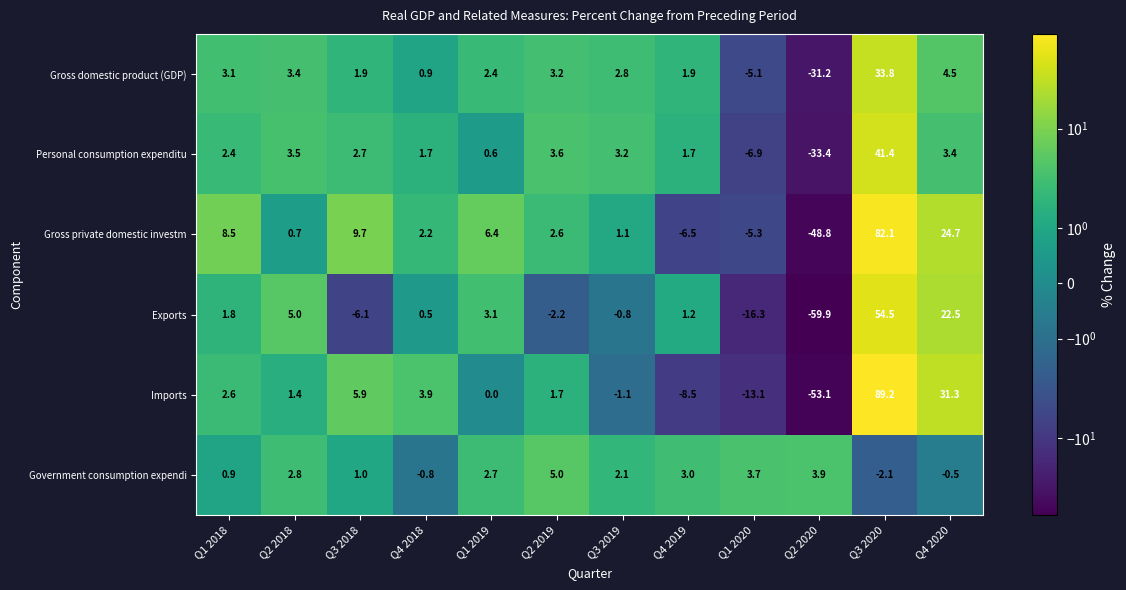

What is the sum of all Government consumption expendi values?

21.7